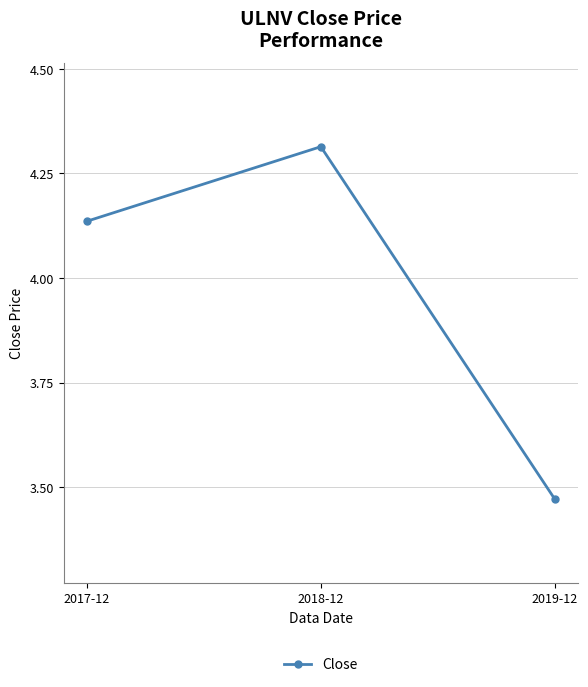

Where is the data nearest to the value 3?

2019-12